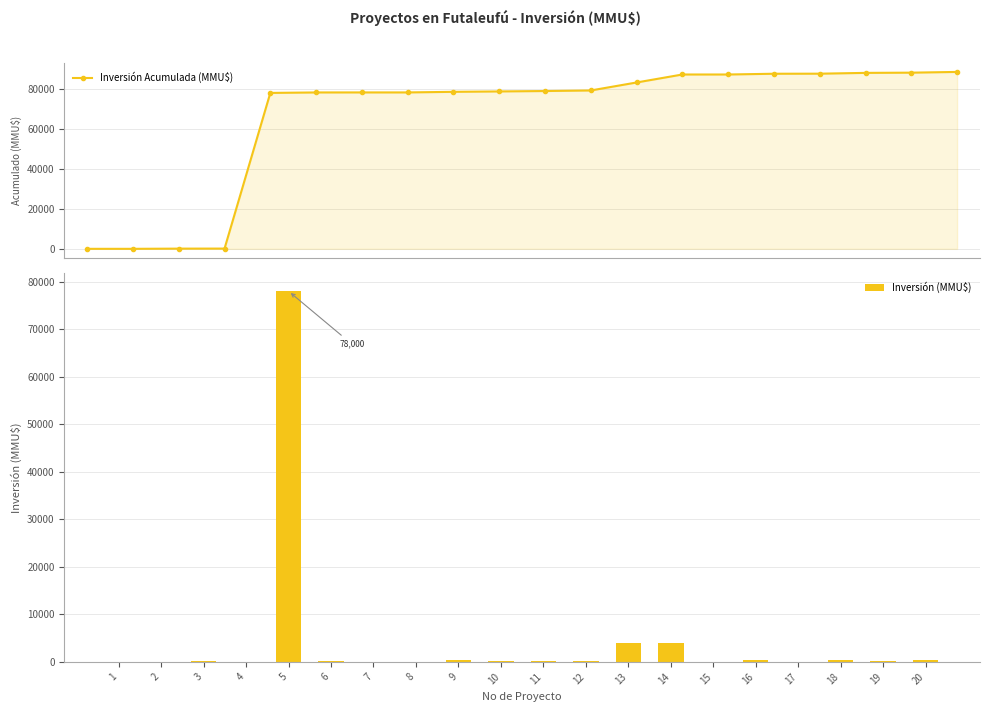

How many data points does each series have?

20